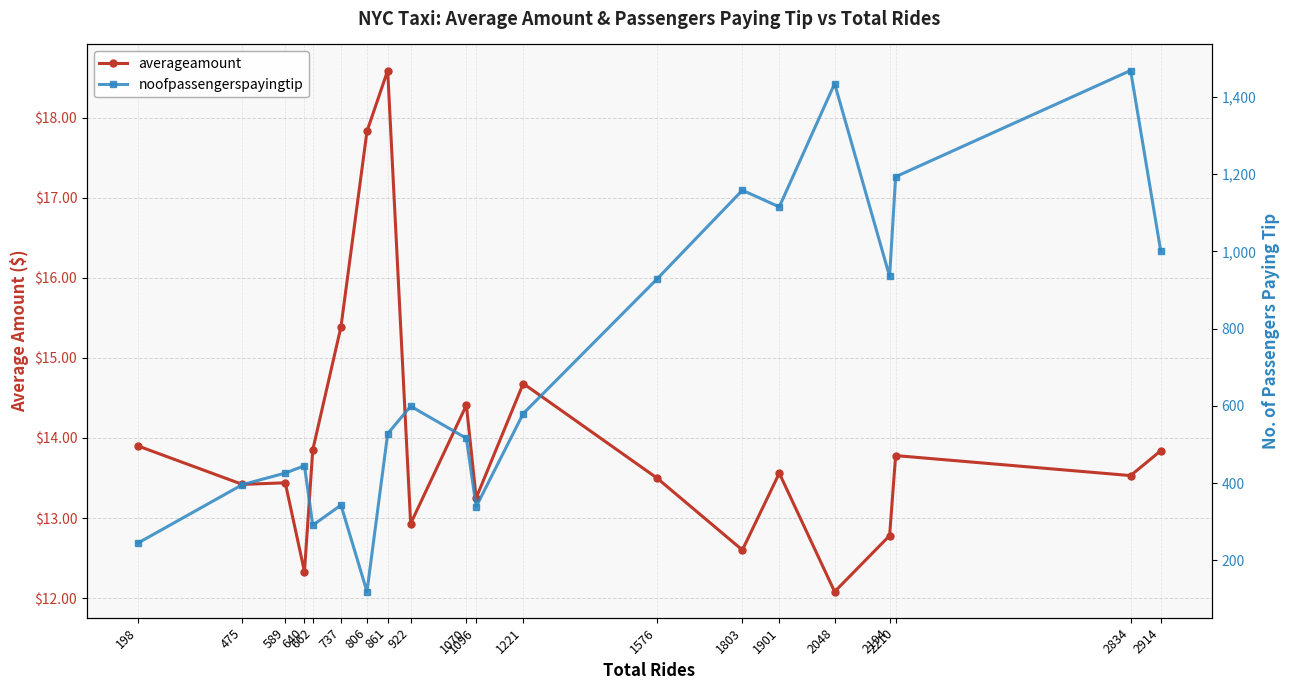

At 737, list the series in order from smallest to largest.

averageamount, noofpassengerspayingtip